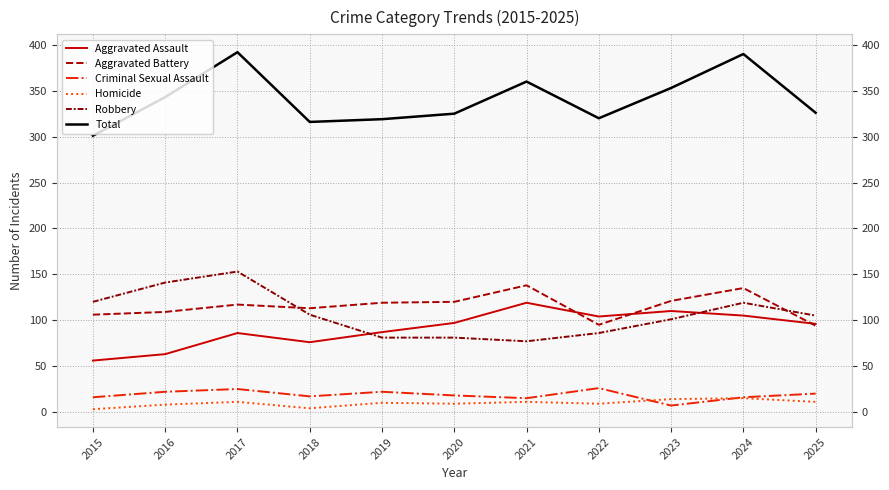

True or false: Total and Aggravated Battery cross at least once.

False